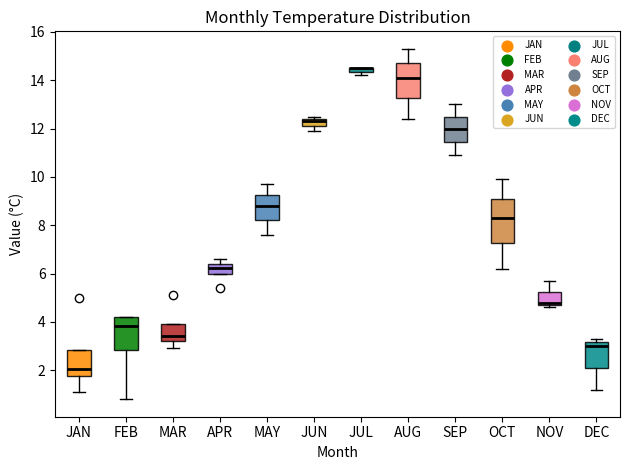

Comparing the boxes themselves (not the whiskers), which one is the tallest?

OCT